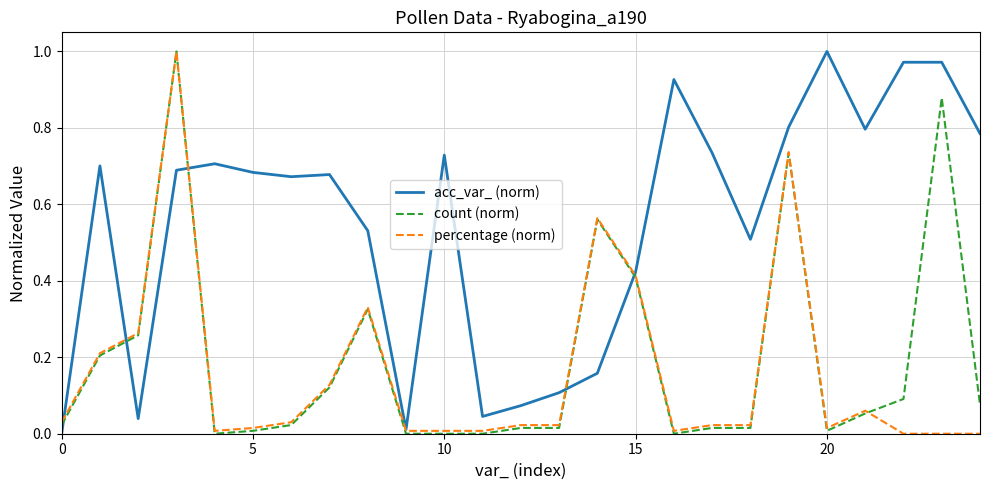

Which series has the largest total across all categories?

acc_var_ (norm)